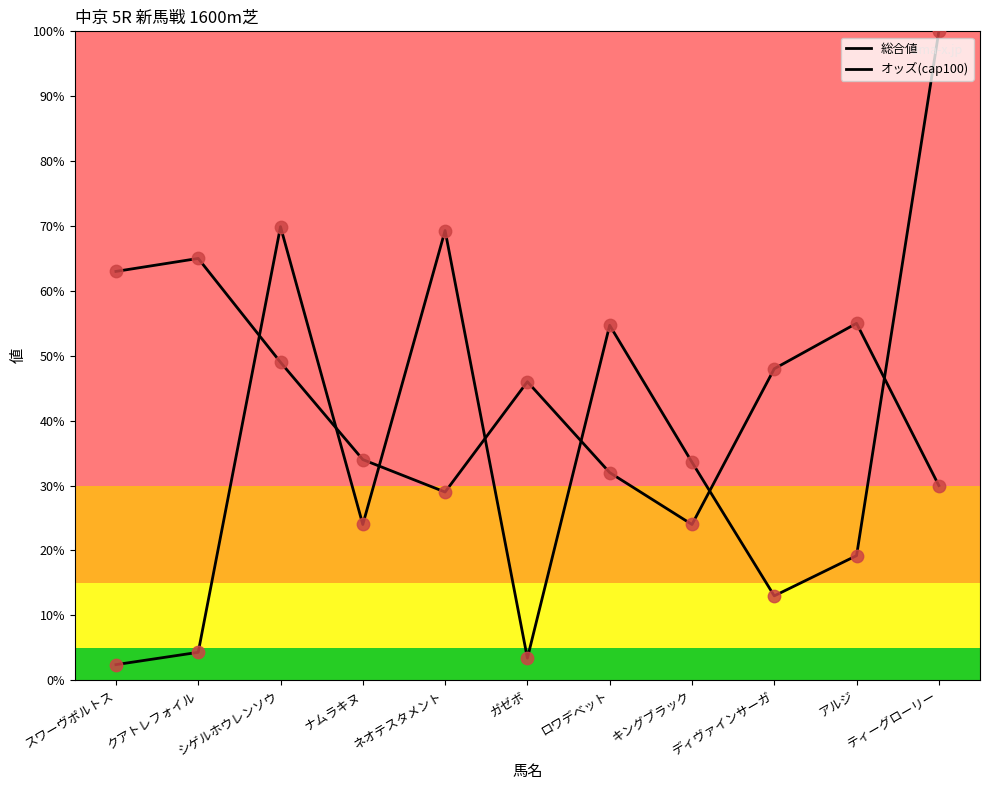

What are all the series names shown in the legend?

総合値, オッズ(cap100)